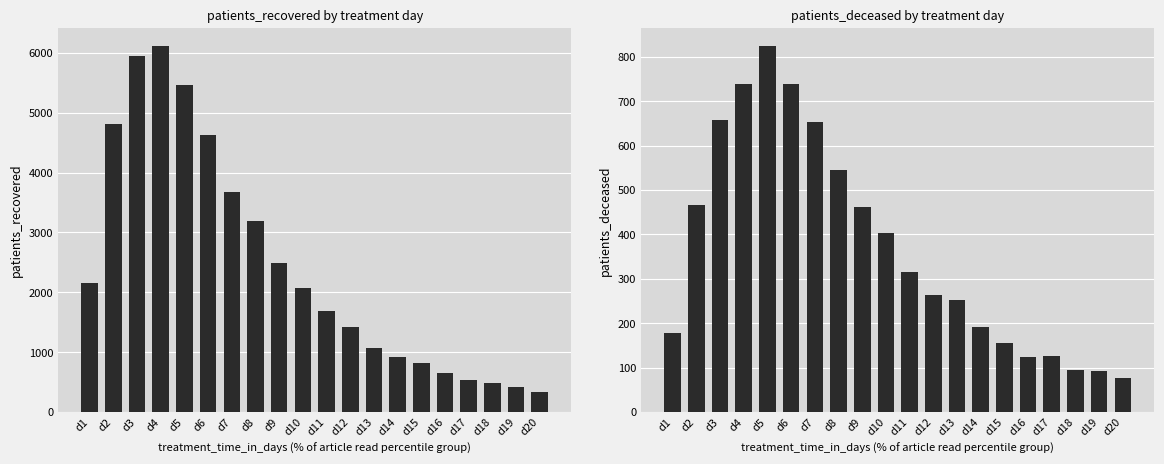

How many bars are there in each group?

2